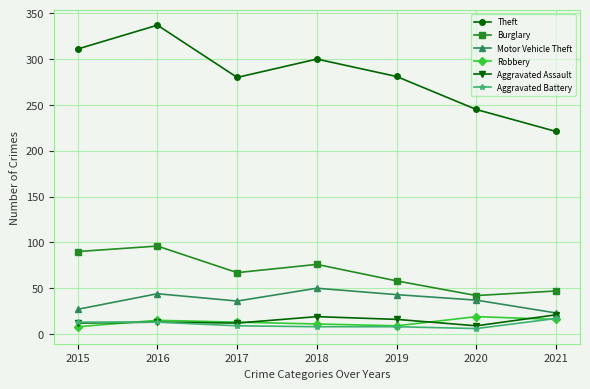

Is this an area chart (filled region under the line)?

No